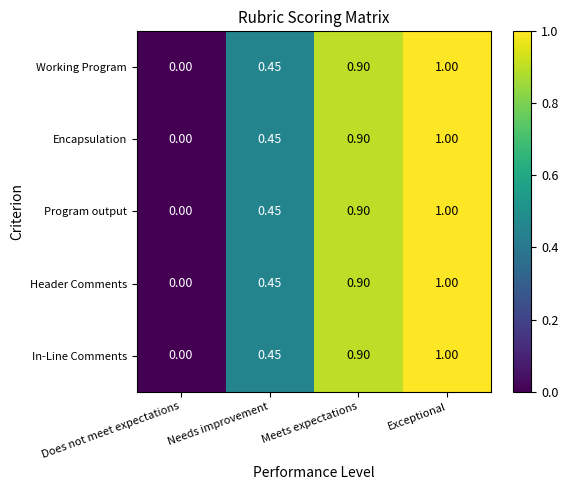

Which category has the highest value in the Encapsulation series?

Exceptional